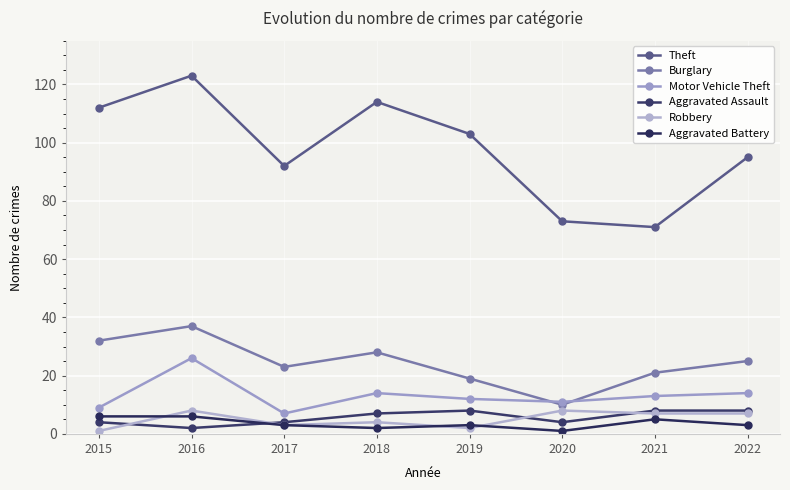

How many Aggravated Assault values are between 4 and 8?

7